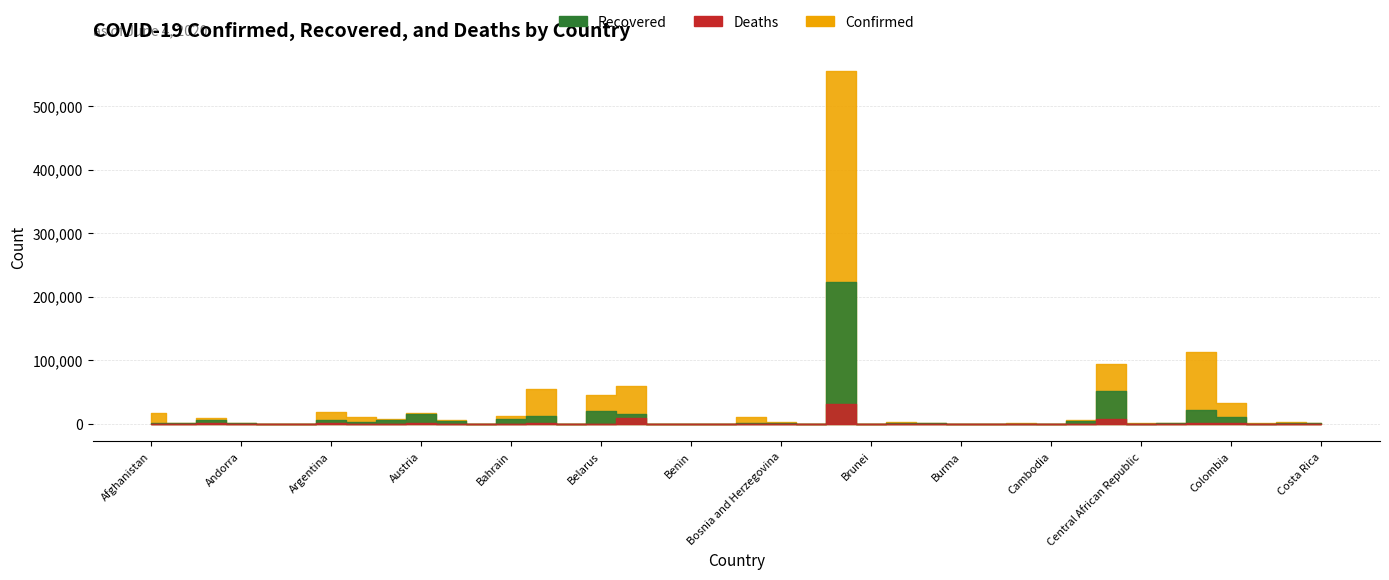

How many categories are shown in the chart?

40